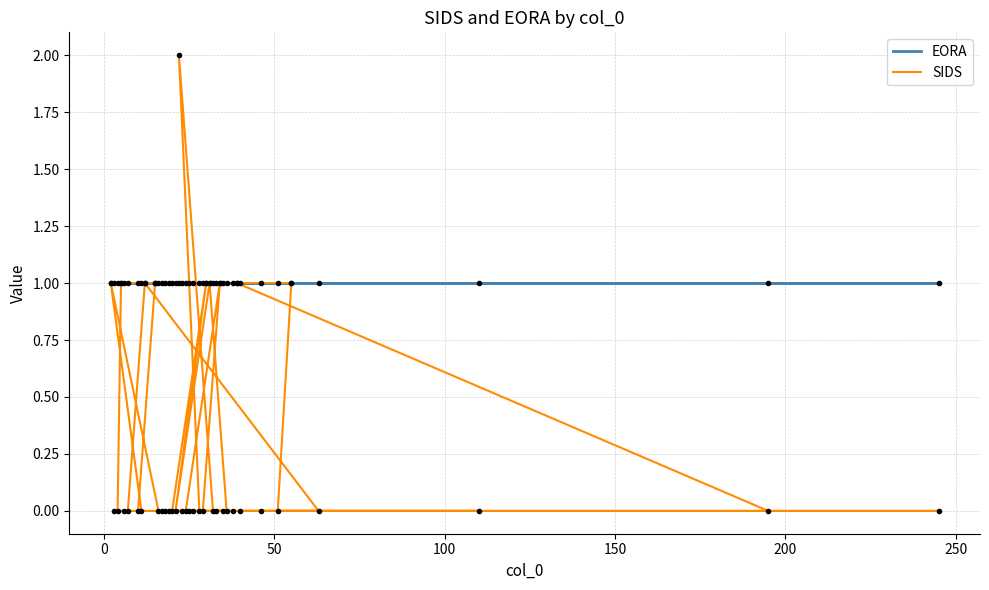

Does the chart have visible grid lines?

Yes